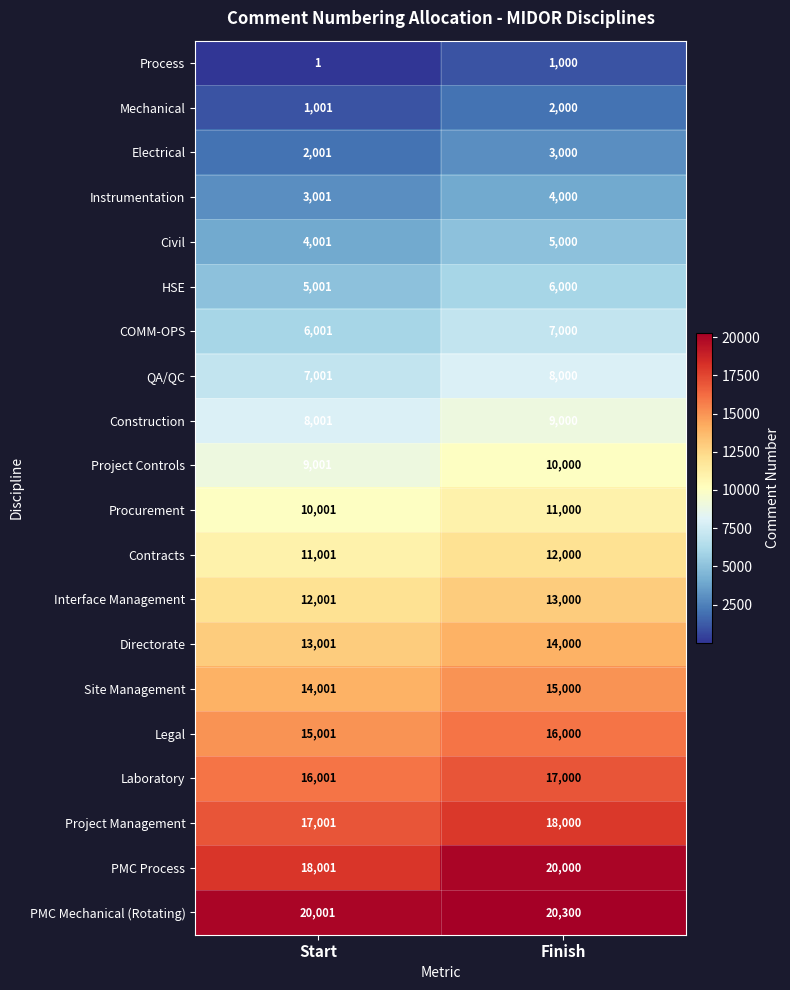

Which category has the highest value in the Site Management series?

Finish